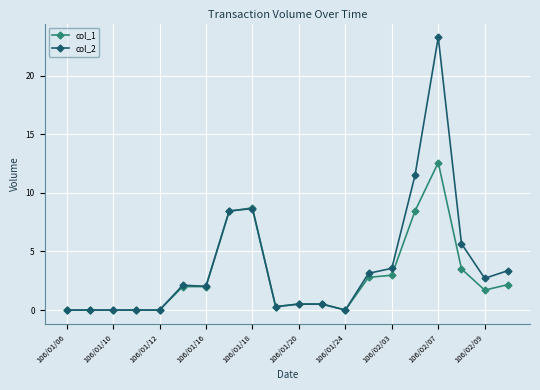

True or false: col_2 has more than 1 points higher than both neighbors.

True